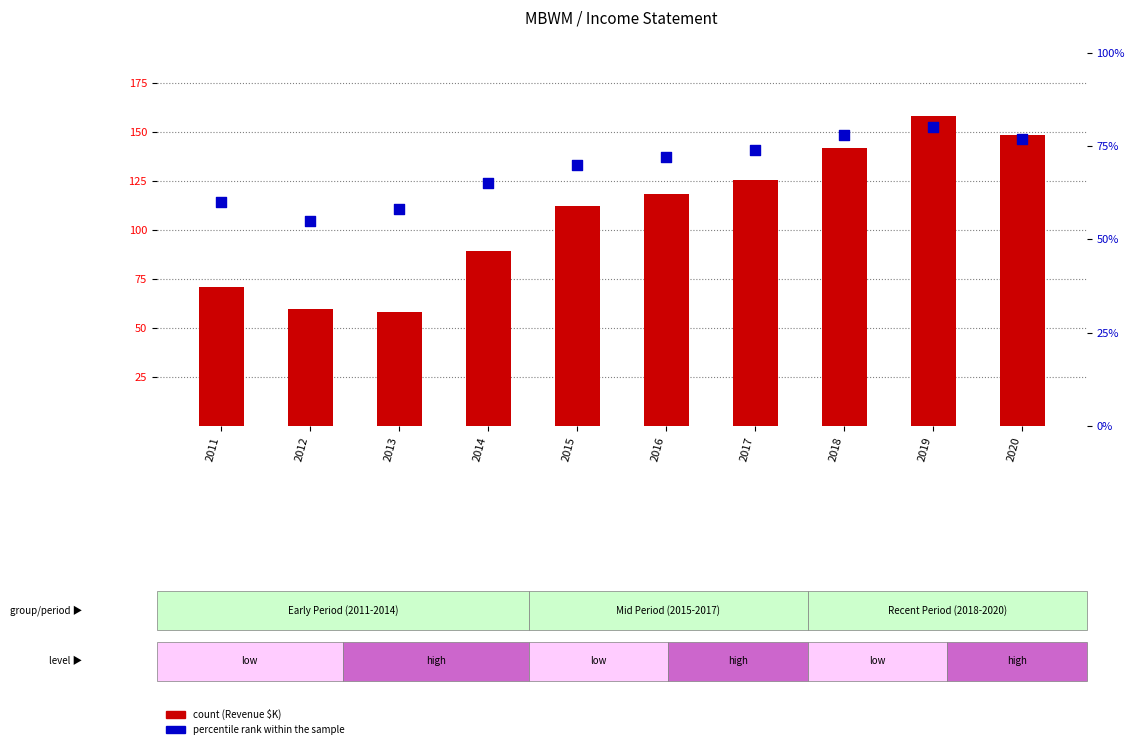

What is the total value across all series at 2011?

131.1